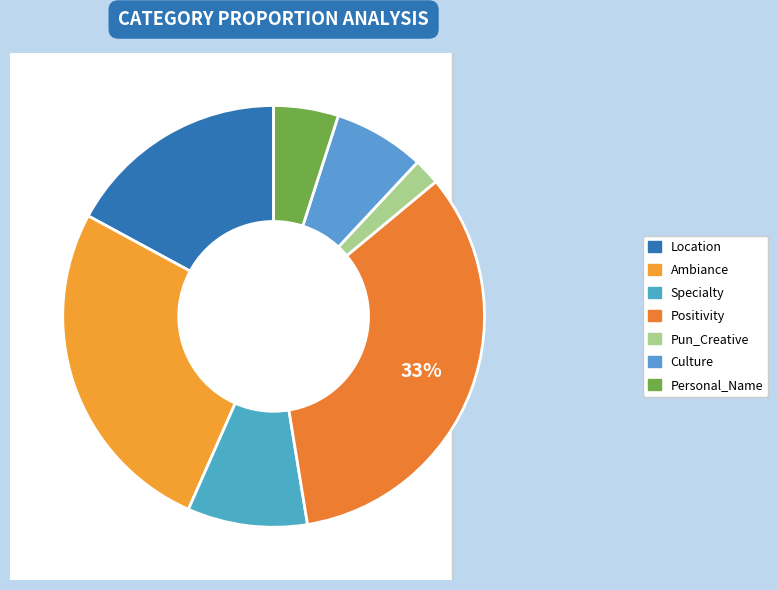

What is the largest slice in the pie chart?

Positivity